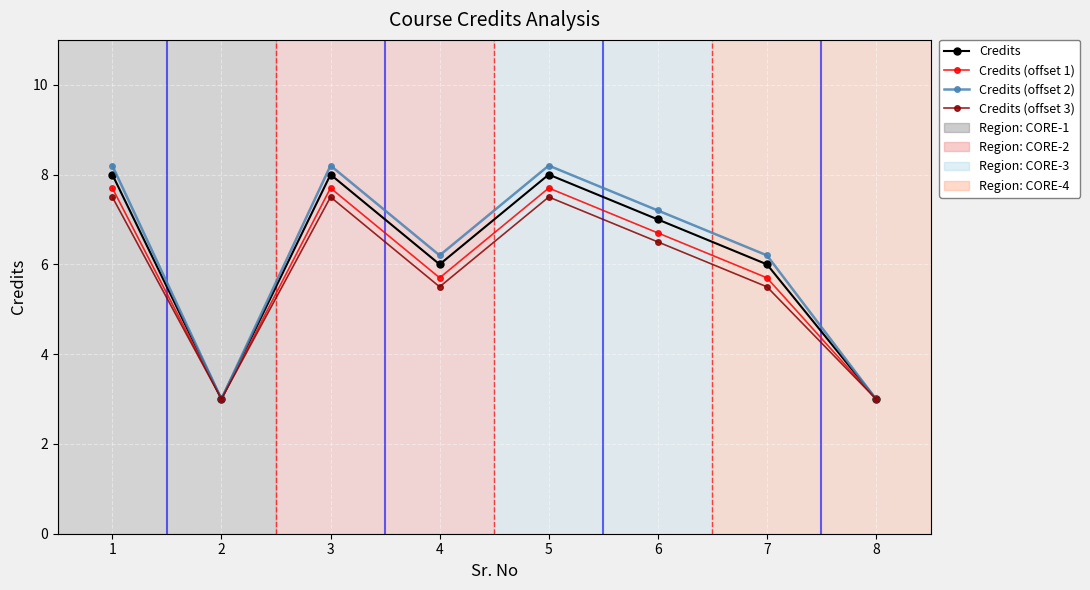

Reading right to left, what are all the values shown in this chart?

Credits: 3.0	6.0	7.0	8.0	6.0	8.0	3.0	8.0
Credits (offset 1): 3.0	5.7	6.7	7.7	5.7	7.7	3.0	7.7
Credits (offset 2): 3.0	6.2	7.2	8.2	6.2	8.2	3.0	8.2
Credits (offset 3): 3.0	5.5	6.5	7.5	5.5	7.5	3.0	7.5